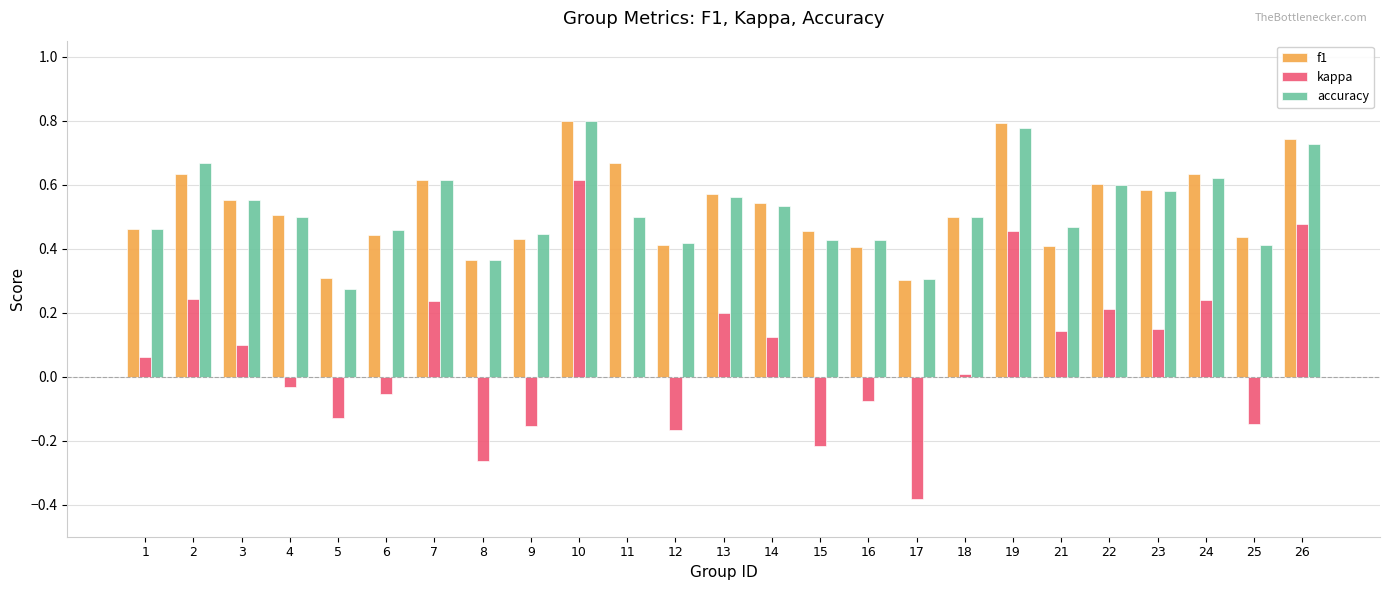

At which category is the sum across all series the highest?

10